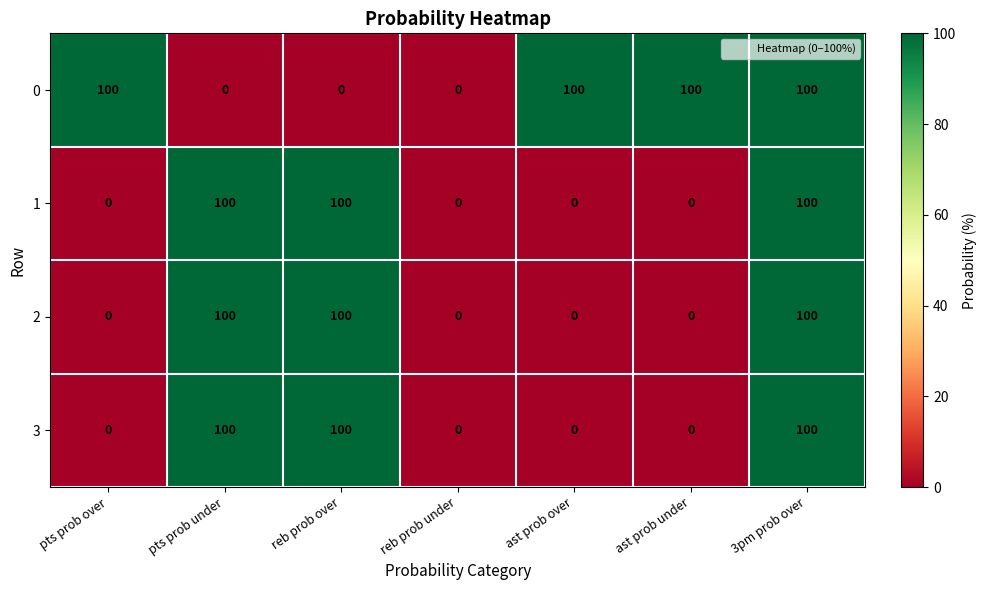

What is the spread (max minus min) of values at ast prob under?

100